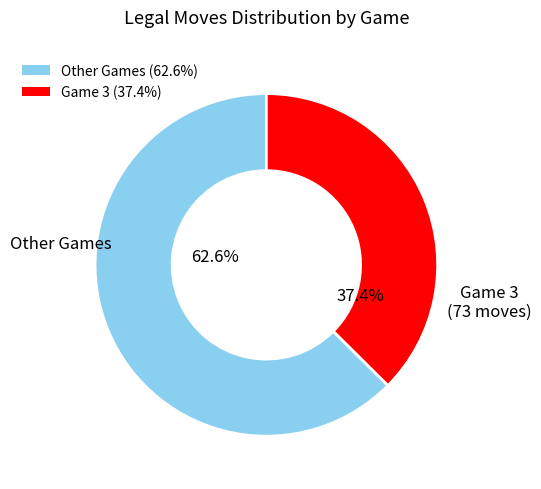

Is there any slice that represents more than half of the pie?

Yes